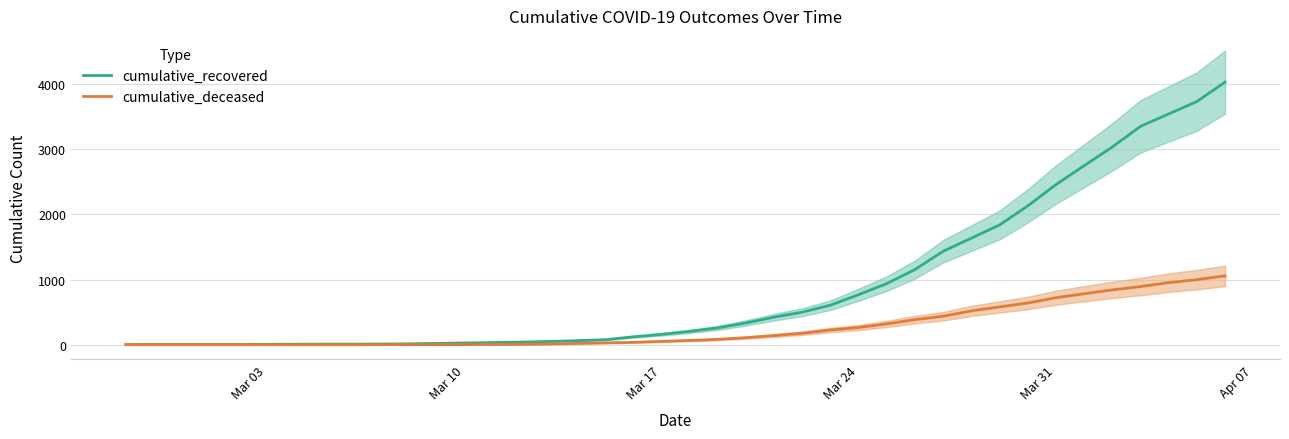

List the series in order of their peak value, lowest first.

cumulative_deceased, cumulative_recovered